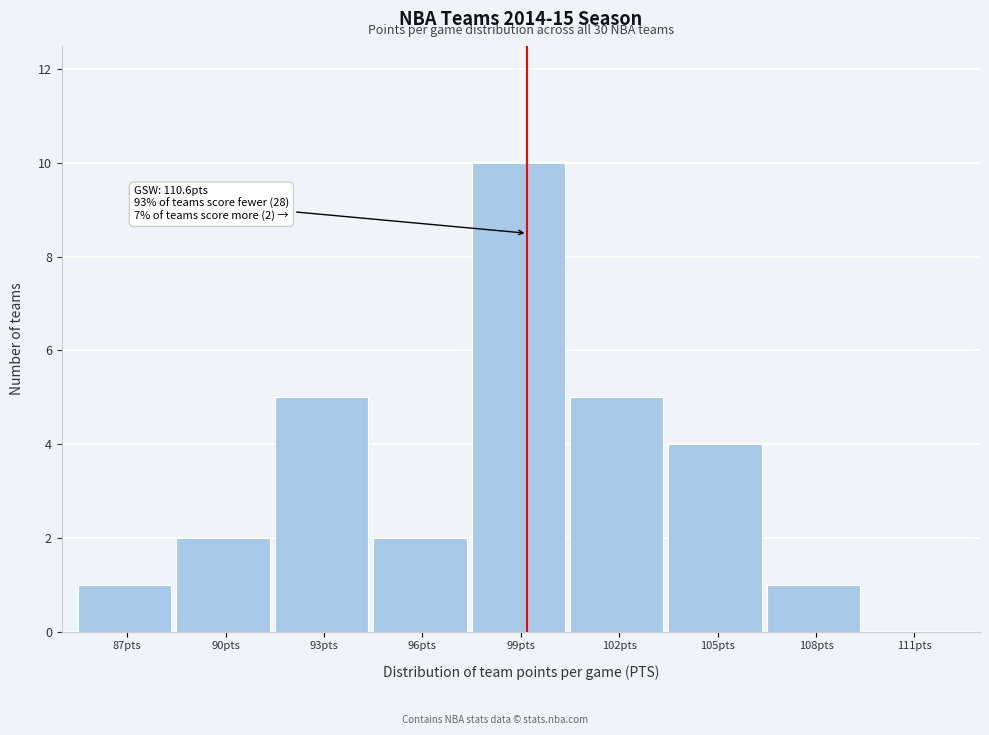

Reading left to right, what are all the values shown in this chart?

87pts=1	90pts=2	93pts=5	96pts=2	99pts=10	102pts=5	105pts=4	108pts=1	111pts=0